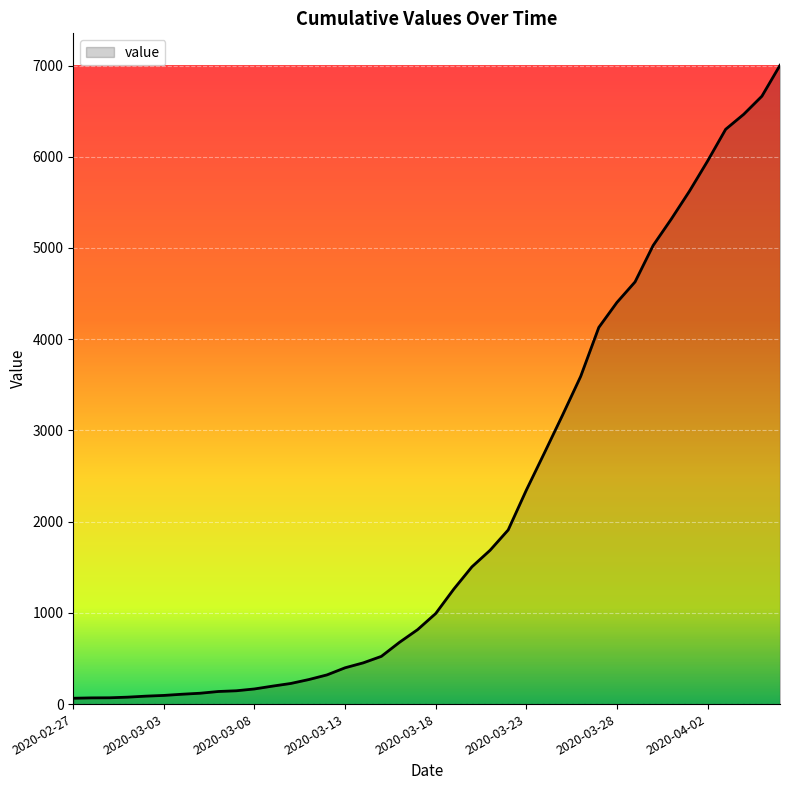

What is the maximum value shown in the chart?

7003